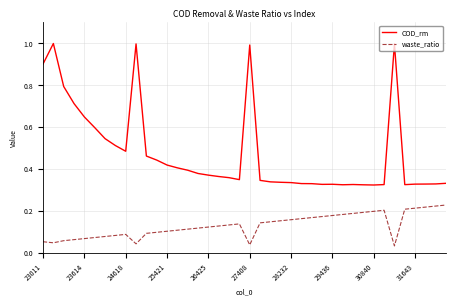

What is the greatest value displayed?

1.0